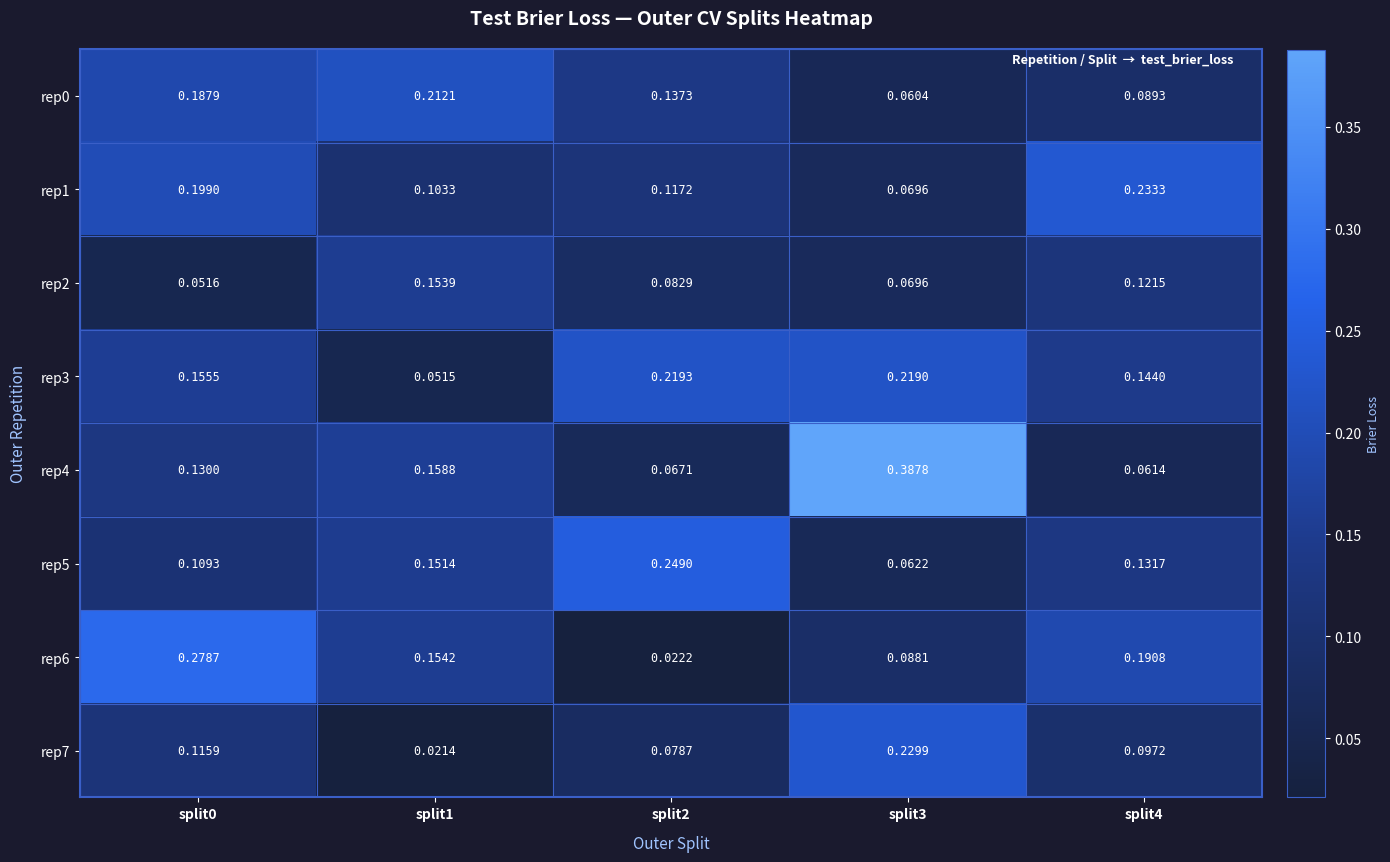

Is the value of rep6 at split3 greater than the value of rep1 at split2?

No